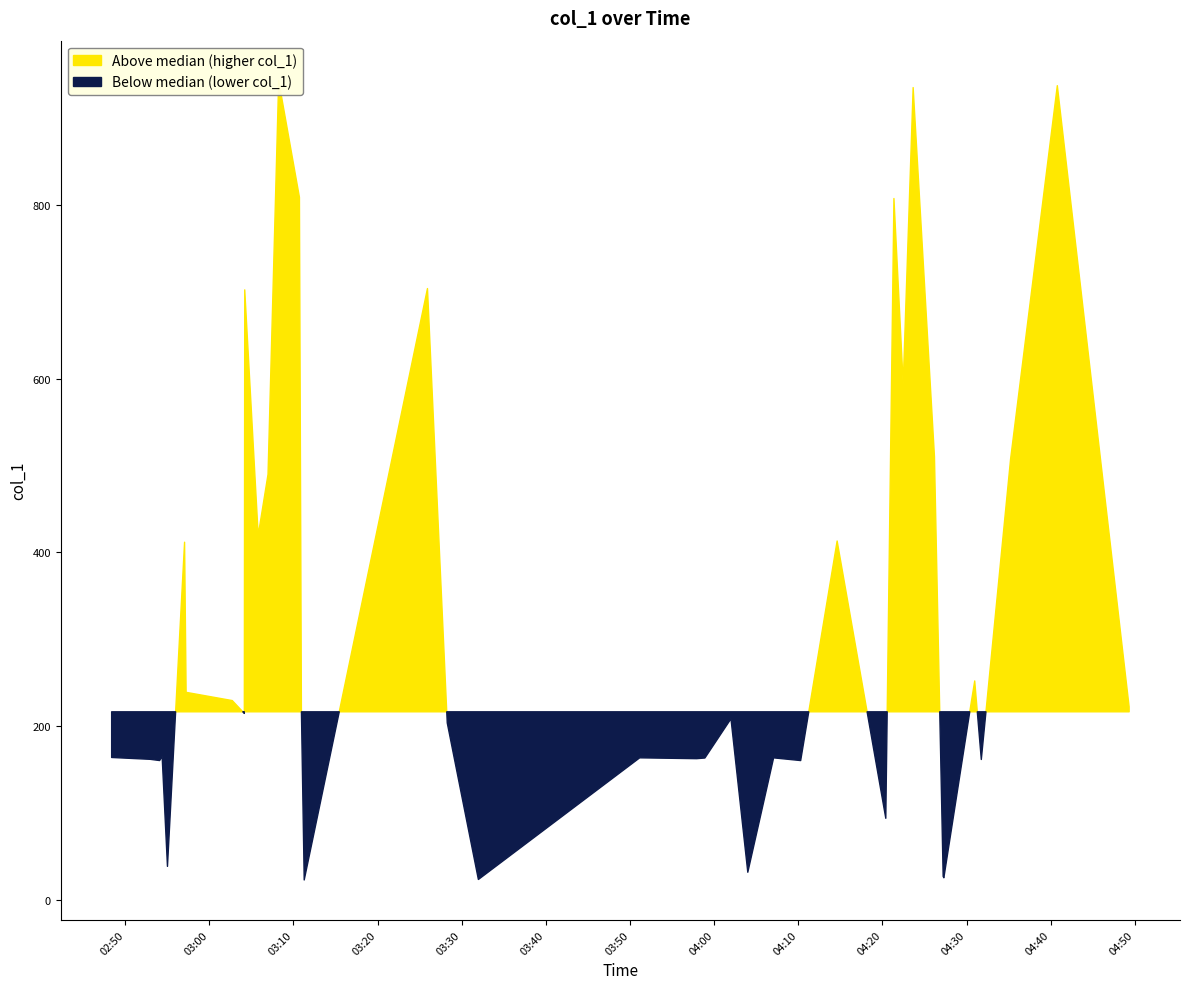

Reading left to right, transcribe all the data shown in this chart.

163.7	161.6	160.2	38.3	164.9	411.6	238.7	229.3	214.5	702.2	419.5	489.7	943.1	218.2	22.7	808.8	703.7	203.5	23.3	163.3	162.4	163.1	208.4	31.6	163.3	160.2	413.0	93.7	807.4	593.6	935.1	510.2	26.8	25.2	251.9	221.8	161.4	507.7	937.3	222.1